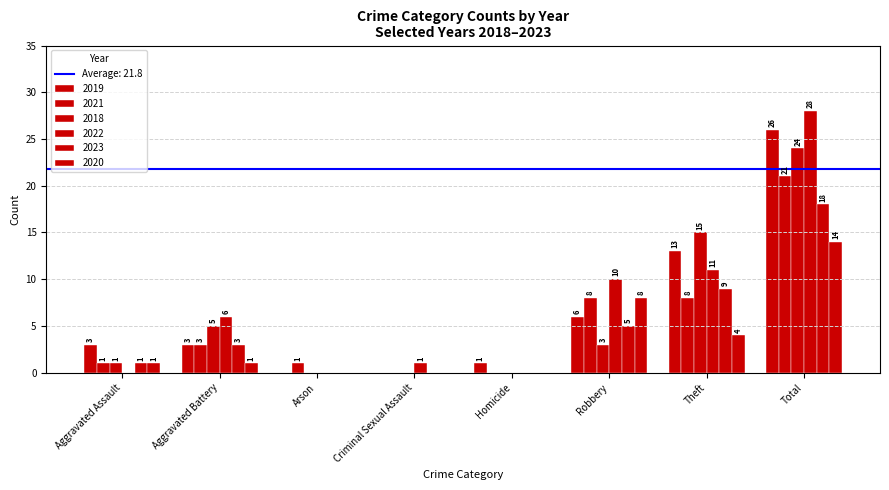

Reading left to right, extract all data points from this chart.

2019: 3	3	0	0	1	6	13	26
2021: 1	3	1	0	0	8	8	21
2018: 1	5	0	0	0	3	15	24
2022: 0	6	0	1	0	10	11	28
2023: 1	3	0	0	0	5	9	18
2020: 1	1	0	0	0	8	4	14